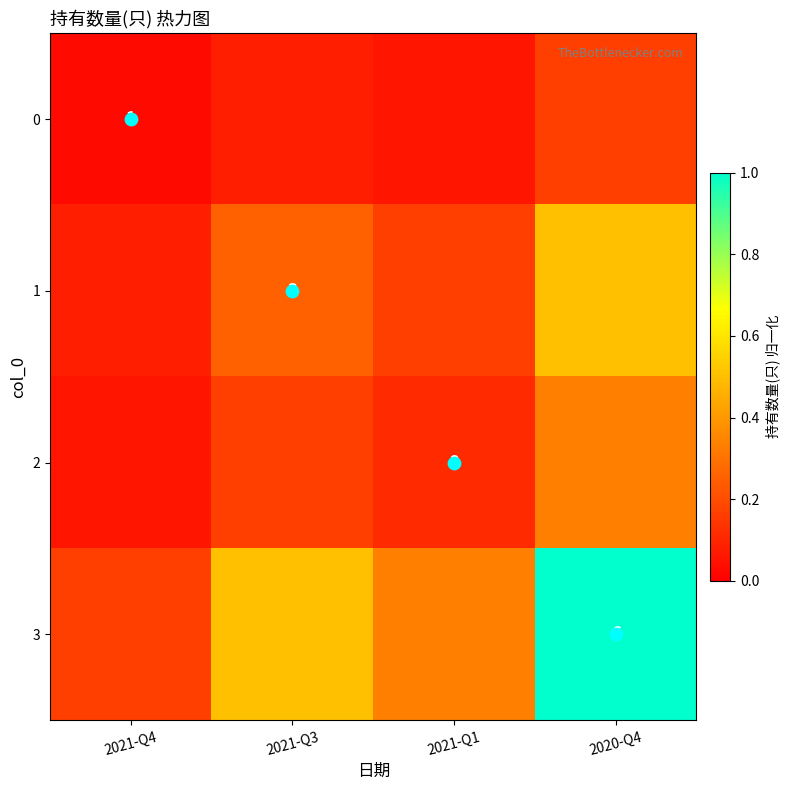

What is the difference between the 3 values at 2021-Q4 and 2020-Q4?

0.8